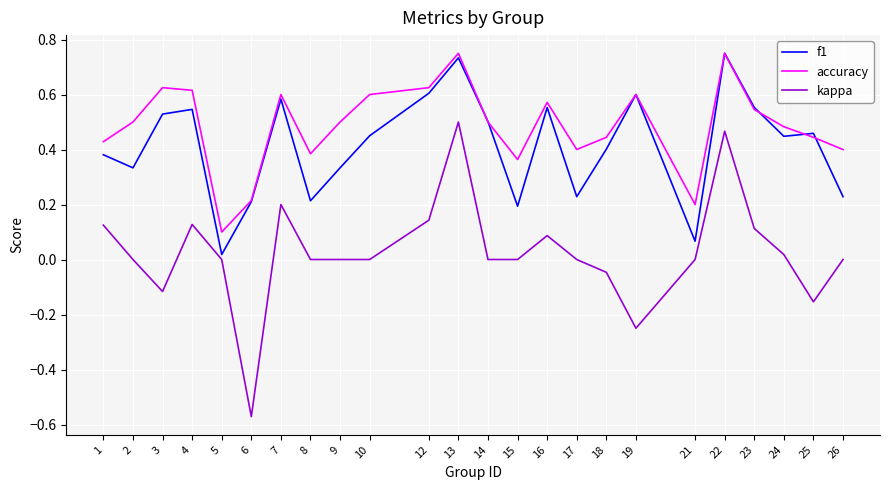

Which series has the largest range (max minus min)?

kappa